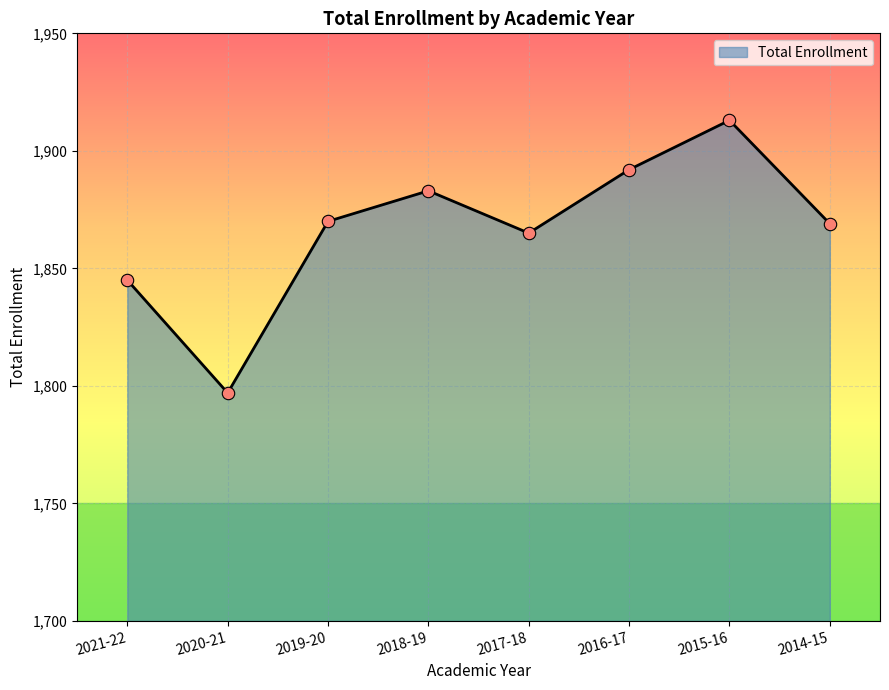

What is the change in value from 2021-22 to 2020-21?

-48